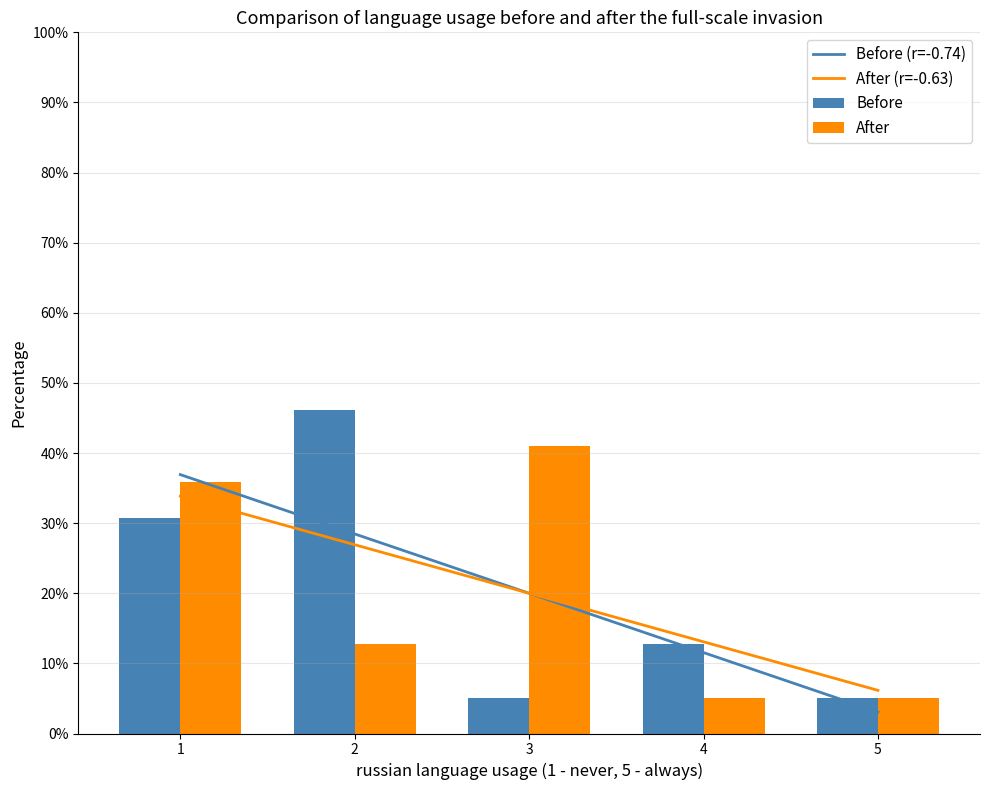

What is the value of the After (r=-0.63) bar at the 3rd from the left?

0.2